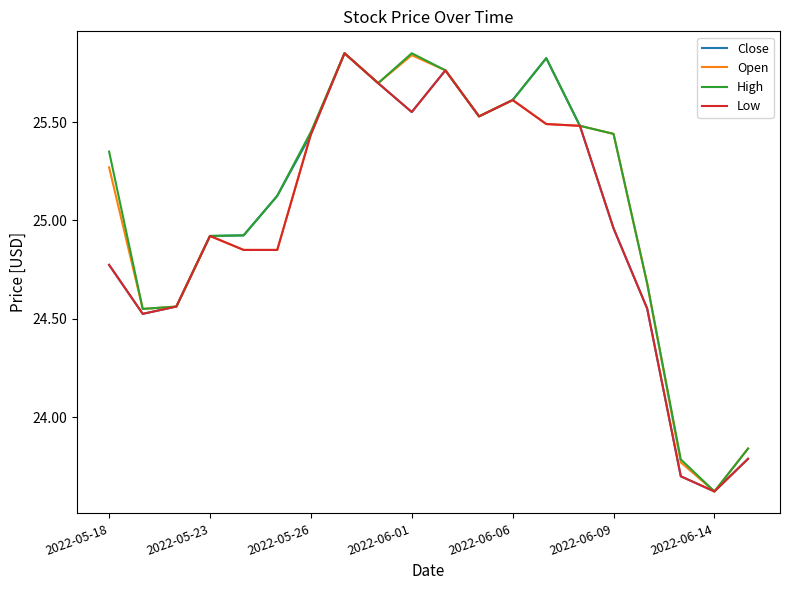

What is the minimum value shown in the chart?

23.6